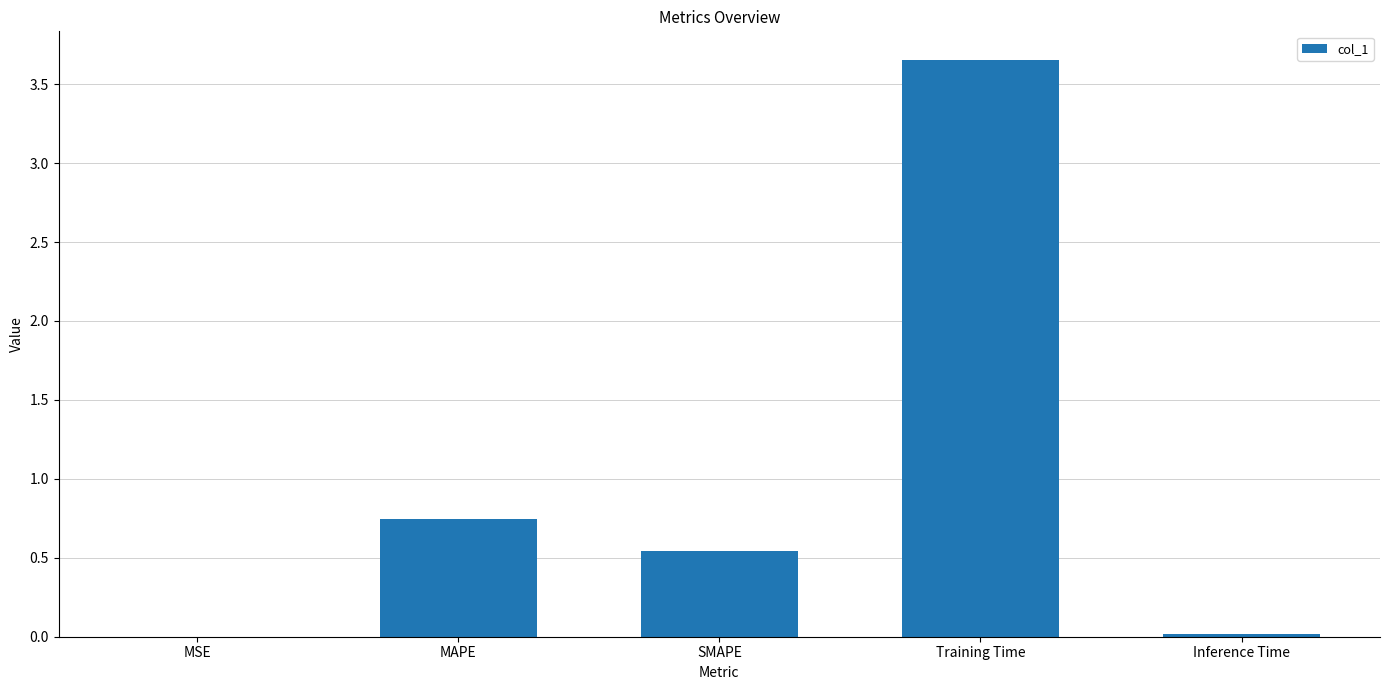

Which has a higher value, Inference Time or MAPE?

MAPE